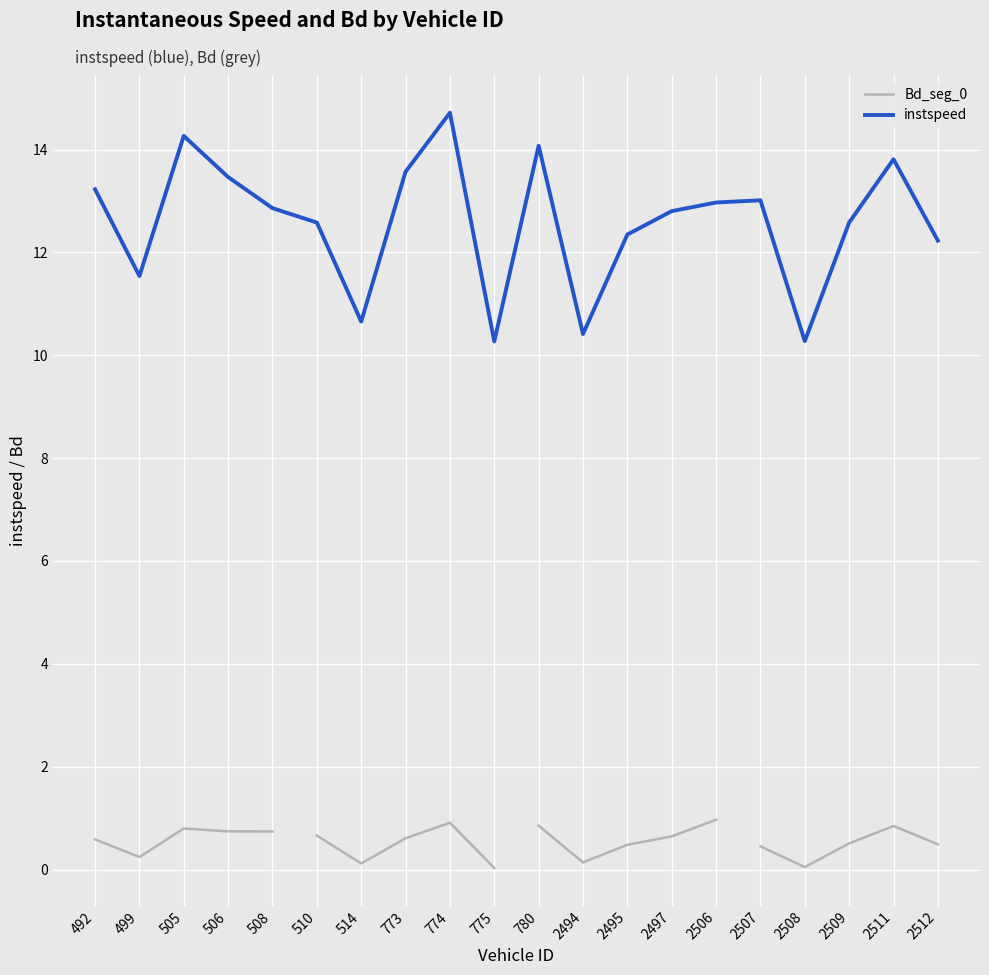

True or false: instspeed has a value of 23.8 at 780.

False